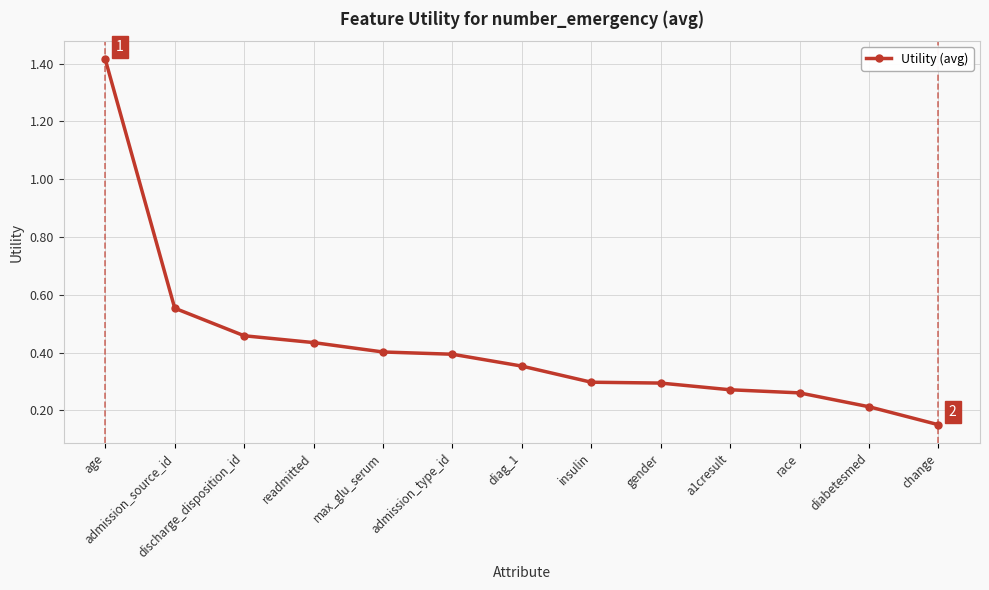

True or false: the data has more than 2 interior local peaks.

False